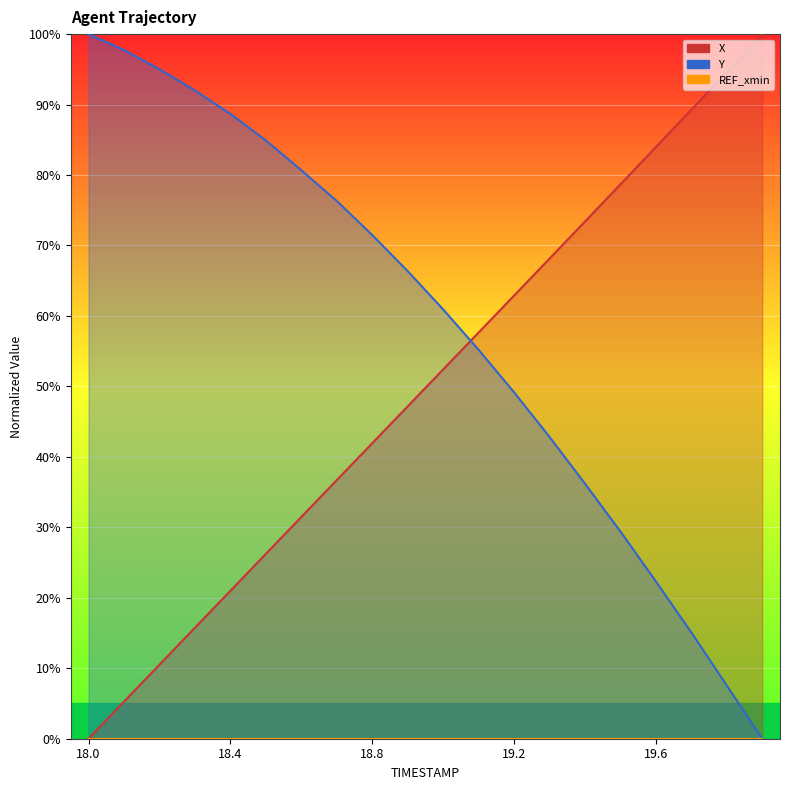

Which series ends up on top after the final intersection of Y and X?

X